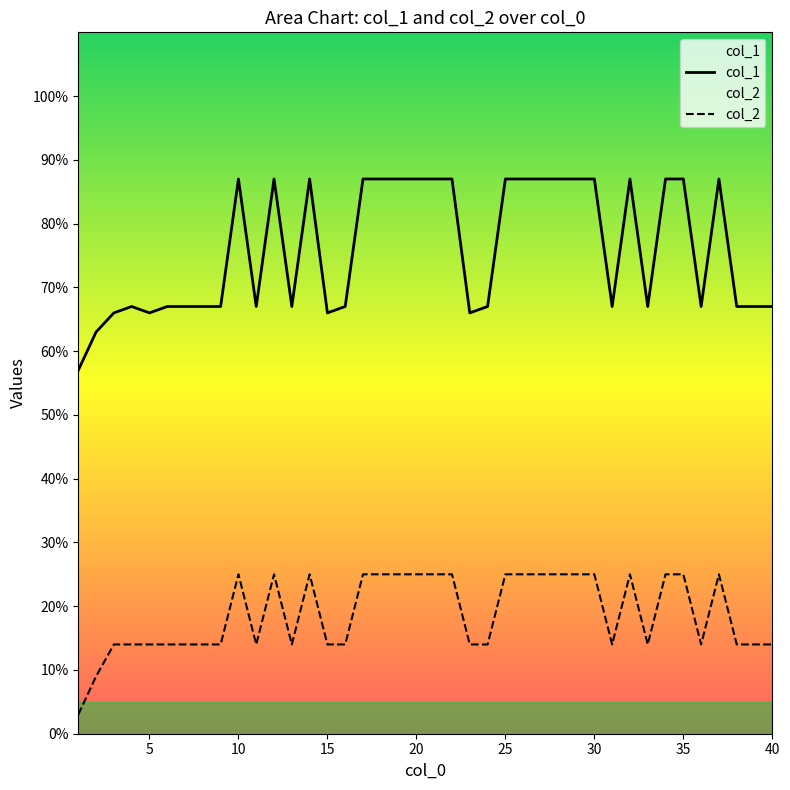

What is the difference between the maximum and minimum values in the col_1 series?

30